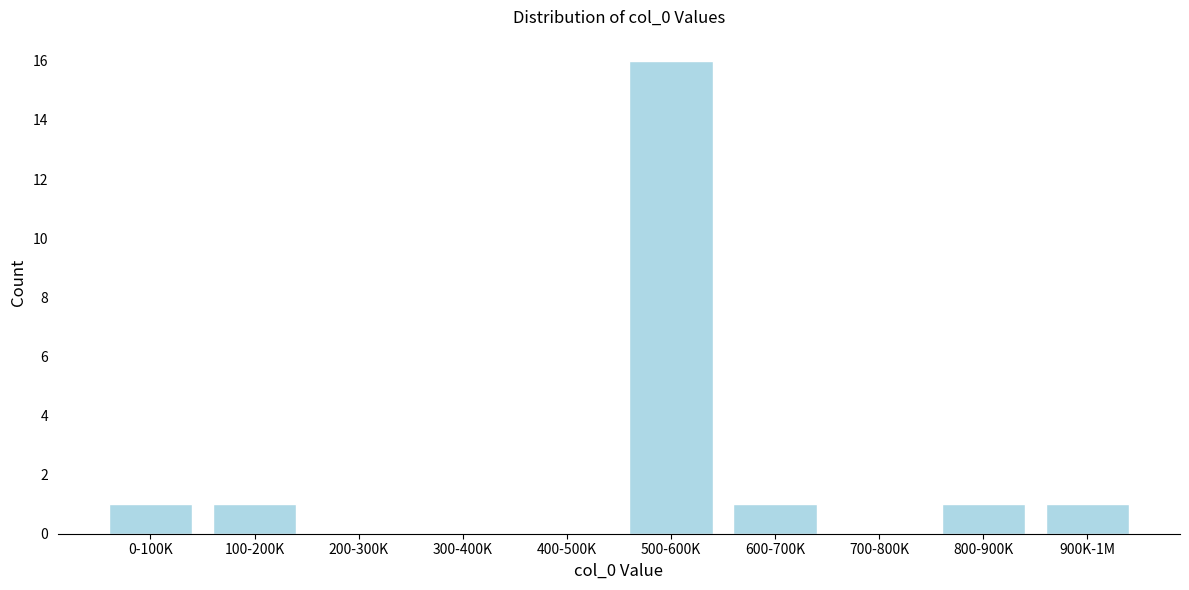

Reading left to right, transcribe all the data shown in this chart.

0-100K=1	100-200K=1	200-300K=0	300-400K=0	400-500K=0	500-600K=16	600-700K=1	700-800K=0	800-900K=1	900K-1M=1